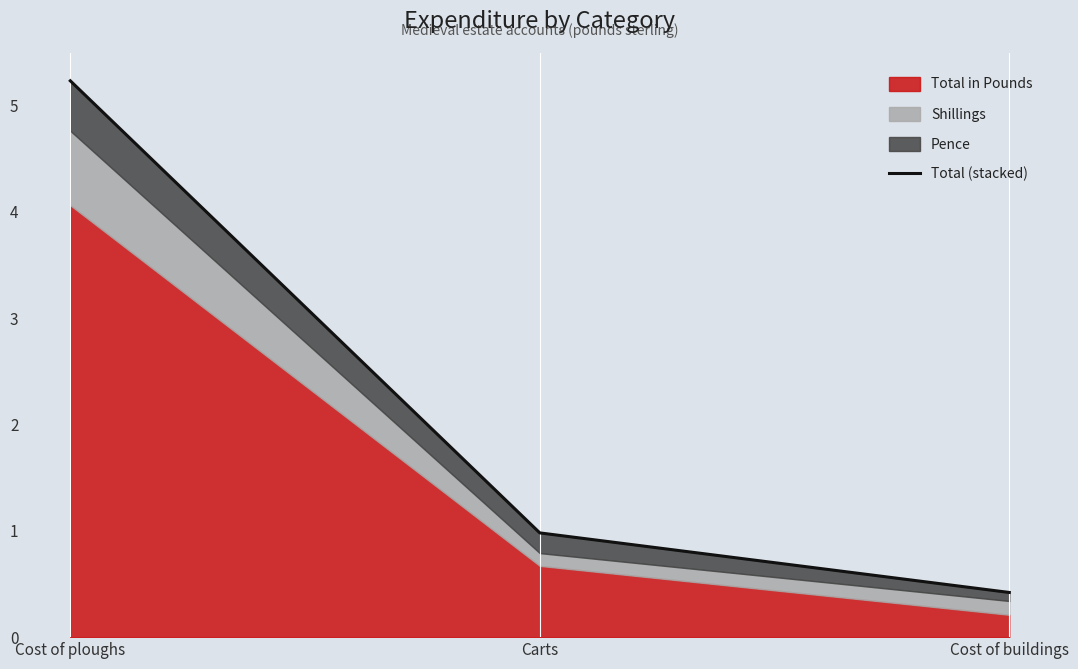

Where is the data nearest to the value 2?

Carts